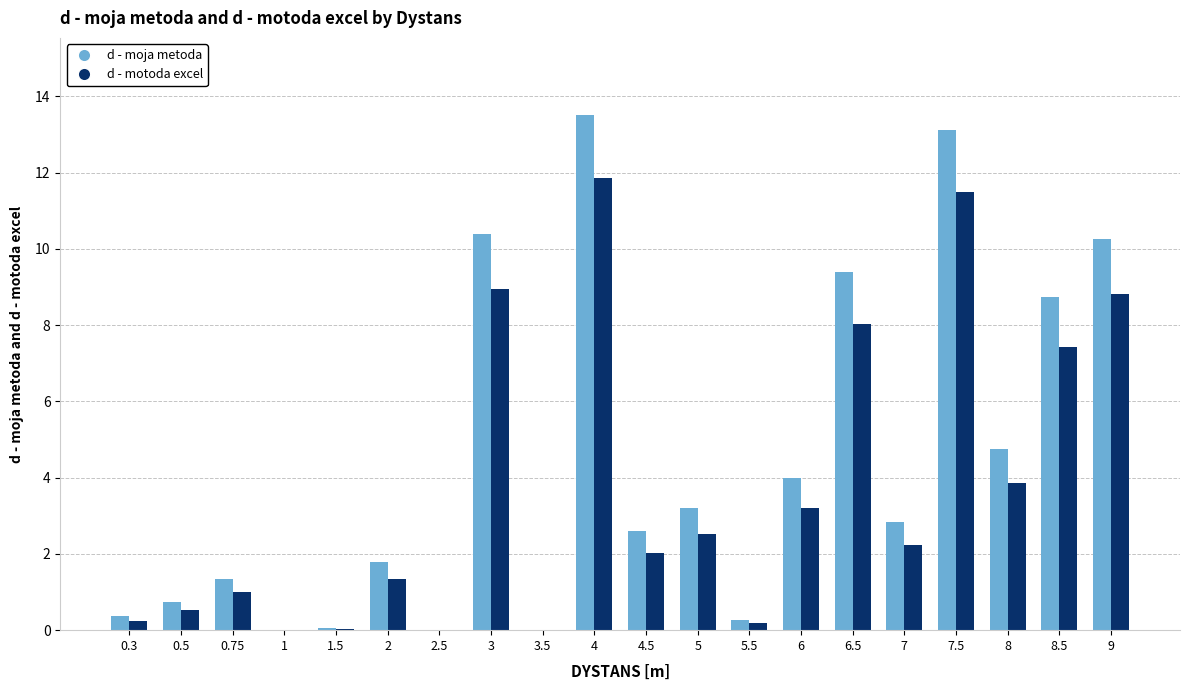

Where is d - motoda excel nearest to the value 5?

8